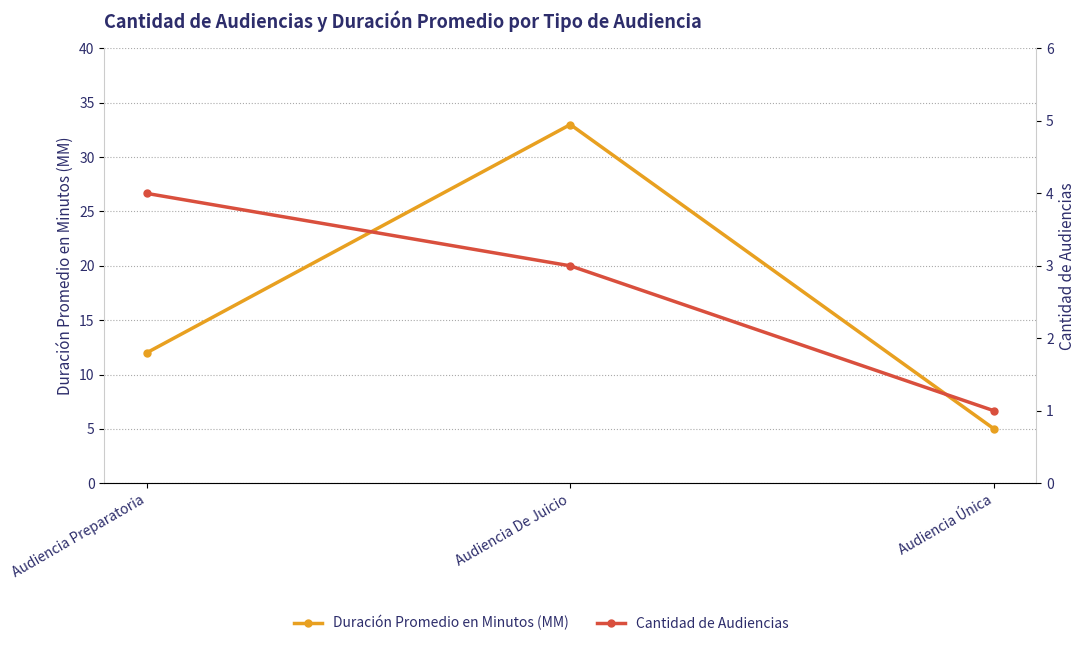

List the series in order of their peak value, highest first.

Duración Promedio en Minutos (MM), Cantidad de Audiencias